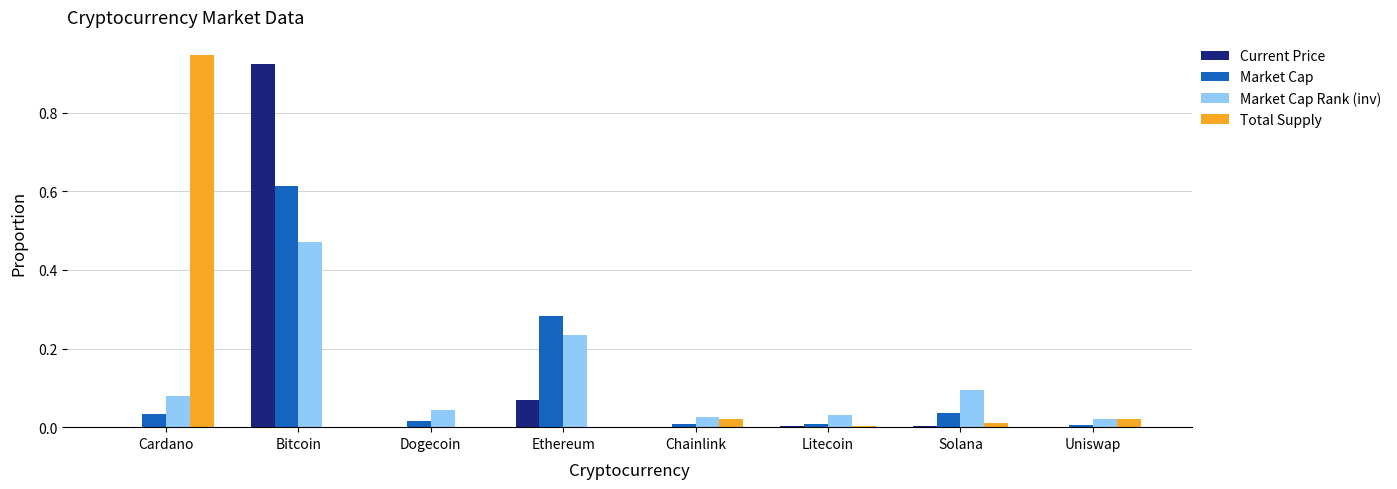

At which category is the sum across all series the highest?

Bitcoin